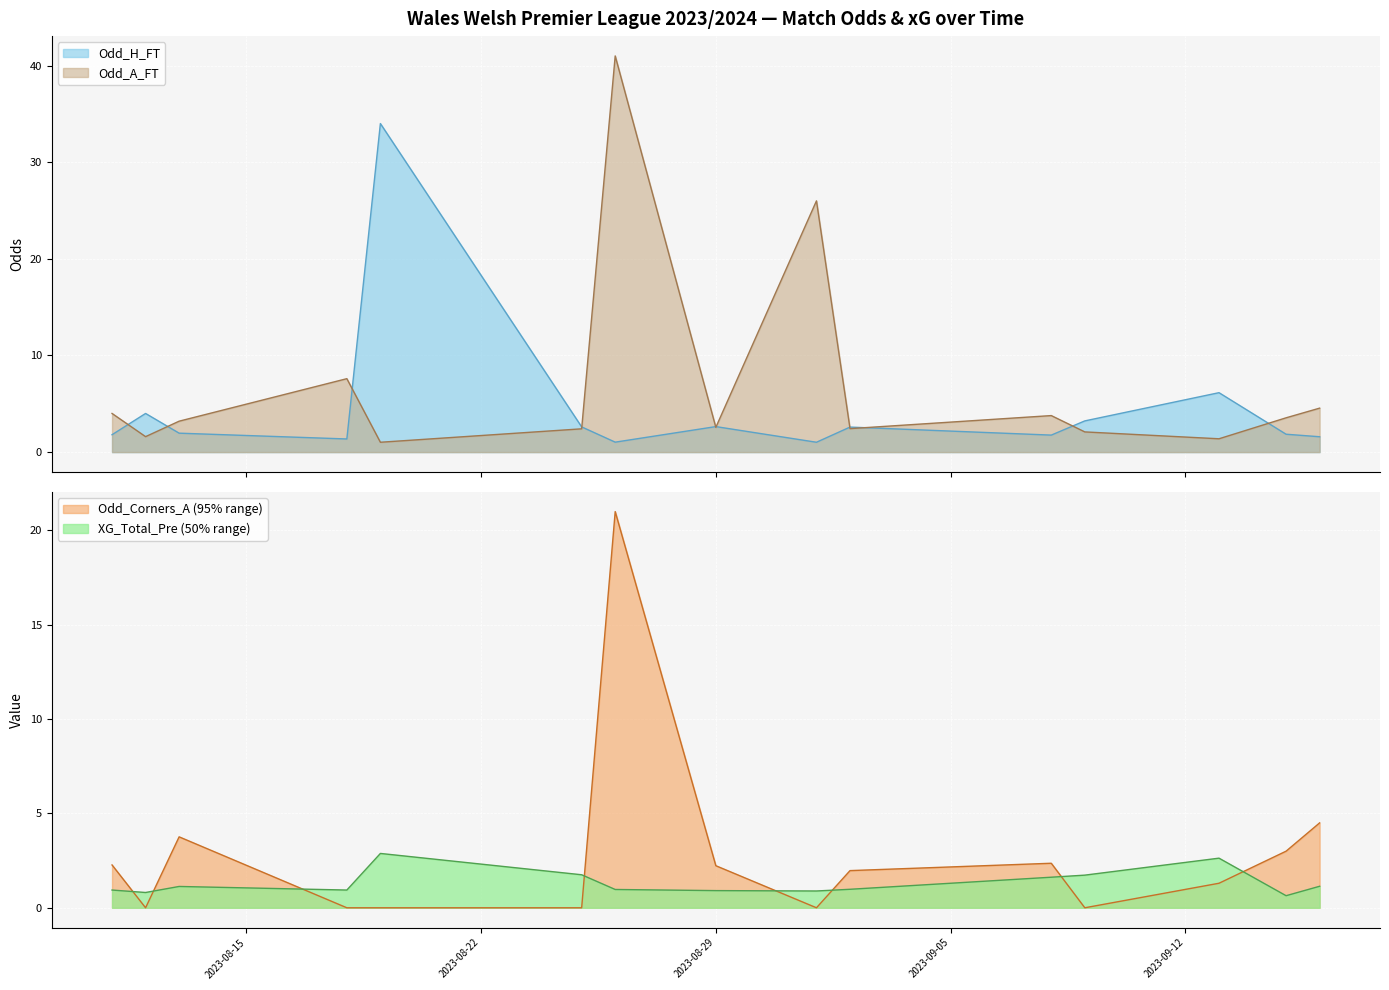

What are all the series names shown in the legend?

Odd_H_FT, Odd_A_FT, XG_Total_Pre, Odd_Corners_A